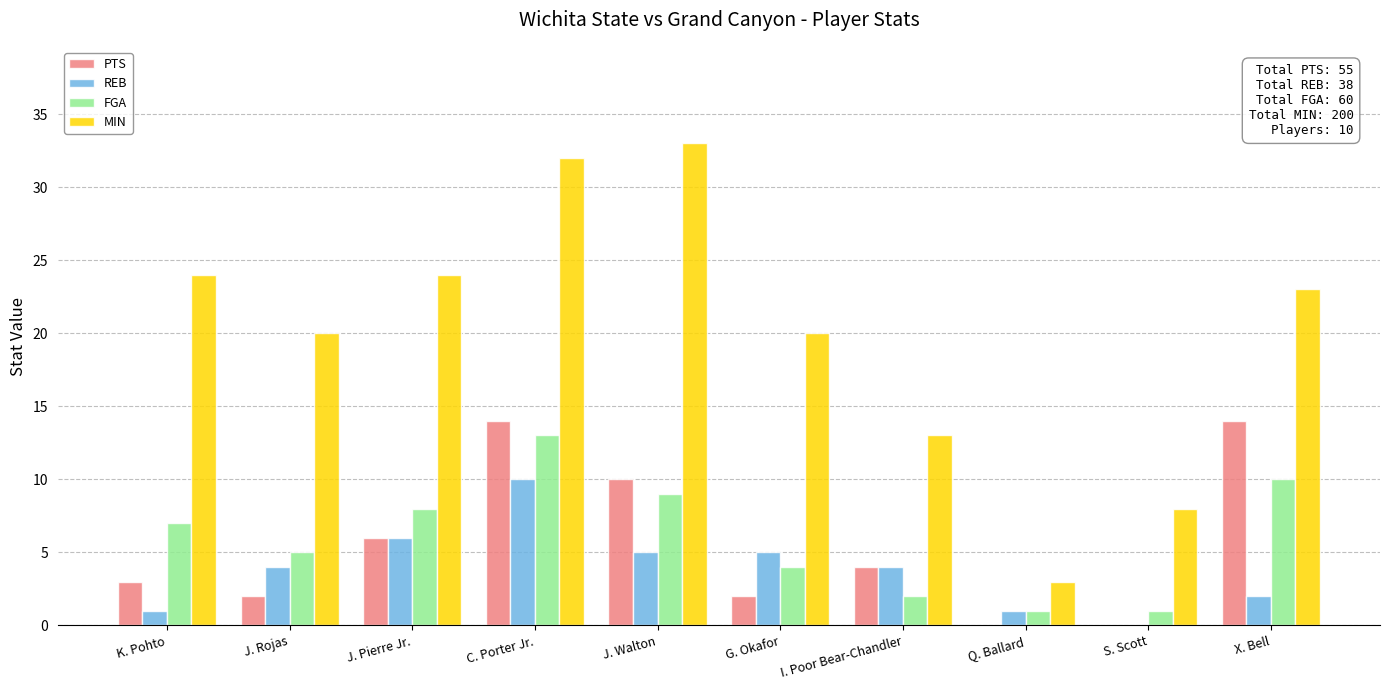

The value of REB at I. Poor Bear-Chandler is 7. True or false?

False